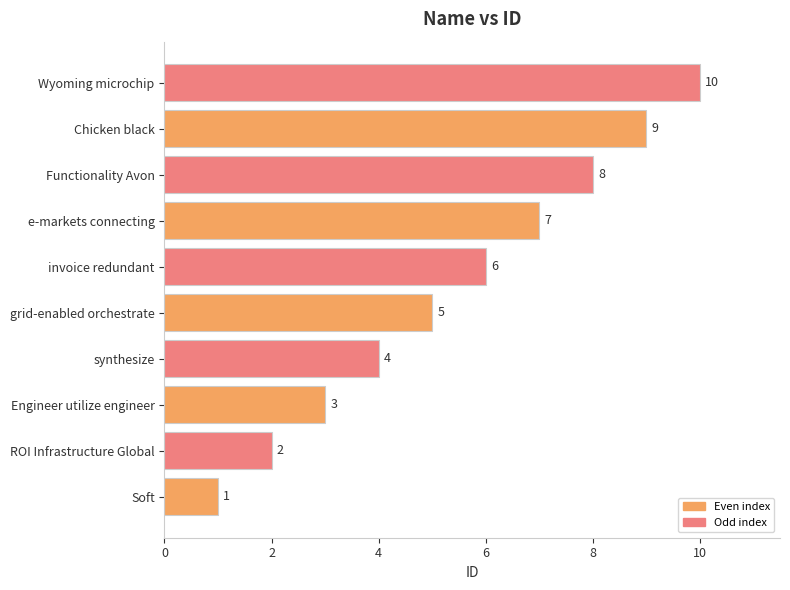

What is the difference between the second highest and minimum values?

8